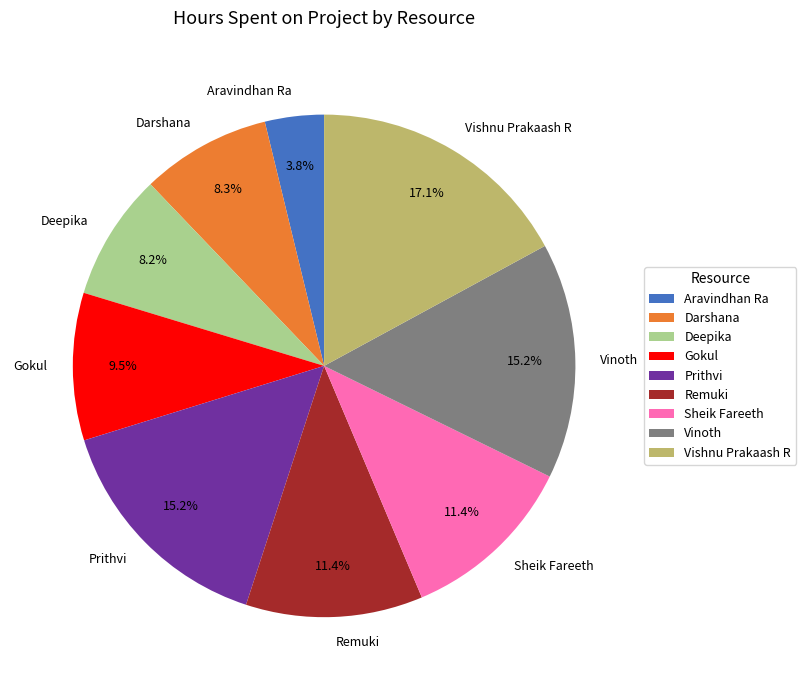

To the nearest percent, what percentage of the pie is Deepika?

8%